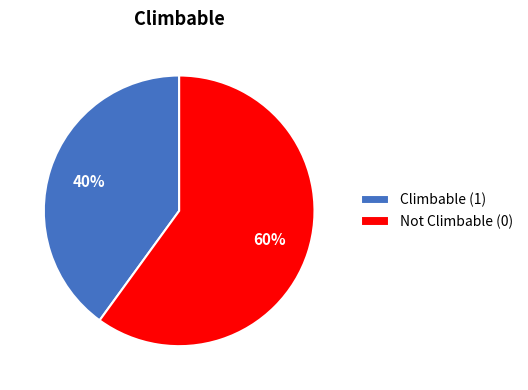

Which category accounts for the majority?

Not Climbable (0)